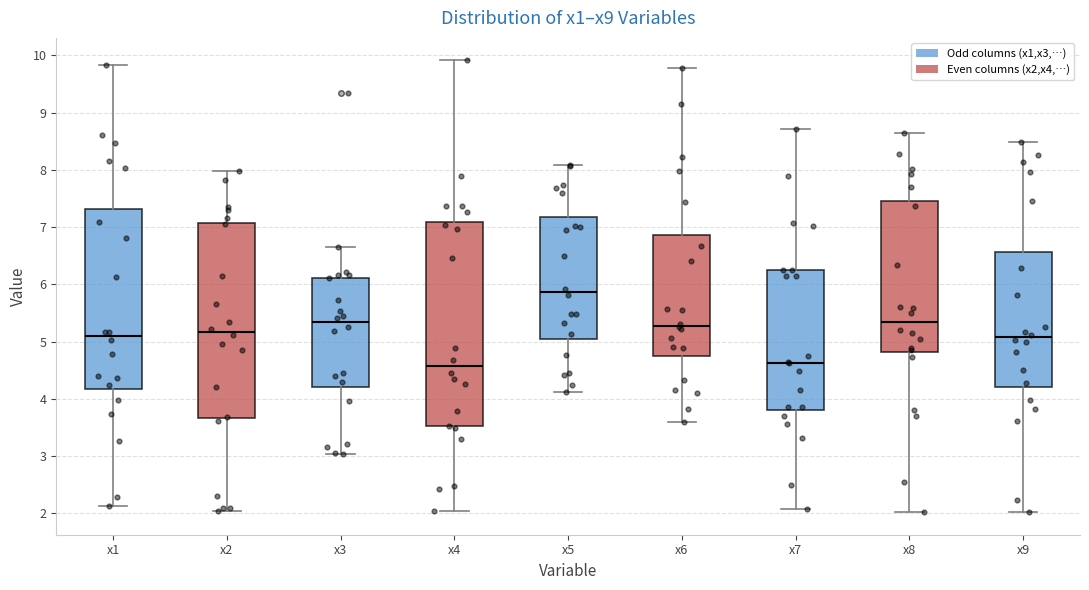

Reading left to right, transcribe this box plot: for each box, give where its median line is, the range the box spans, and where its two whiskers end, as read against the y-axis. The values are not printed on the chart, so give them approximately, as read against the axis.

x1: median 5.1, box 4.2 to 7.3, whiskers 2.1 to 9.8
x2: median 5.2, box 3.7 to 7.1, whiskers 2.0 to 8.0
x3: median 5.3, box 4.2 to 6.1, whiskers 3.0 to 6.6
x4: median 4.6, box 3.5 to 7.1, whiskers 2.0 to 9.9
x5: median 5.9, box 5.0 to 7.2, whiskers 4.1 to 8.1
x6: median 5.3, box 4.8 to 6.9, whiskers 3.6 to 9.8
x7: median 4.6, box 3.8 to 6.2, whiskers 2.1 to 8.7
x8: median 5.4, box 4.8 to 7.5, whiskers 2.0 to 8.6
x9: median 5.1, box 4.2 to 6.6, whiskers 2.0 to 8.5